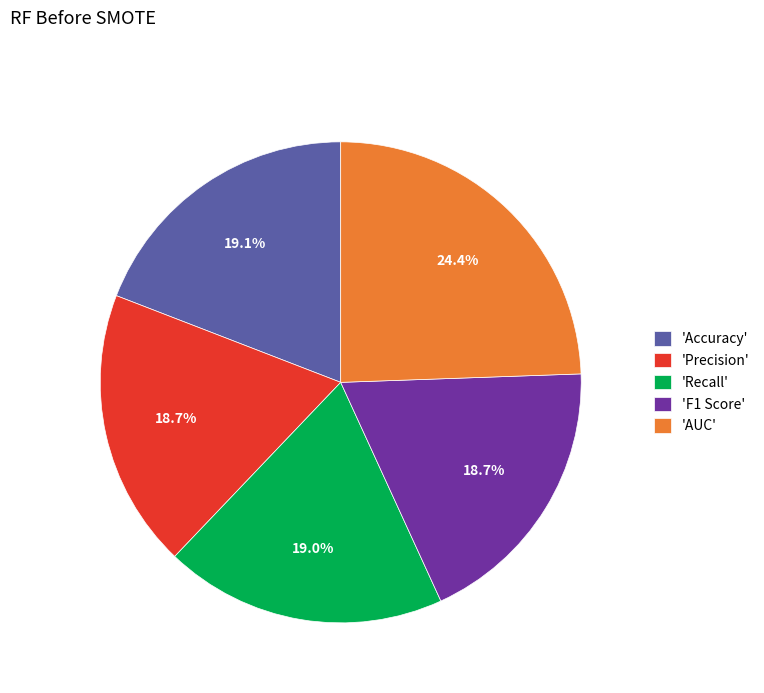

Which slice is the largest?

'AUC'